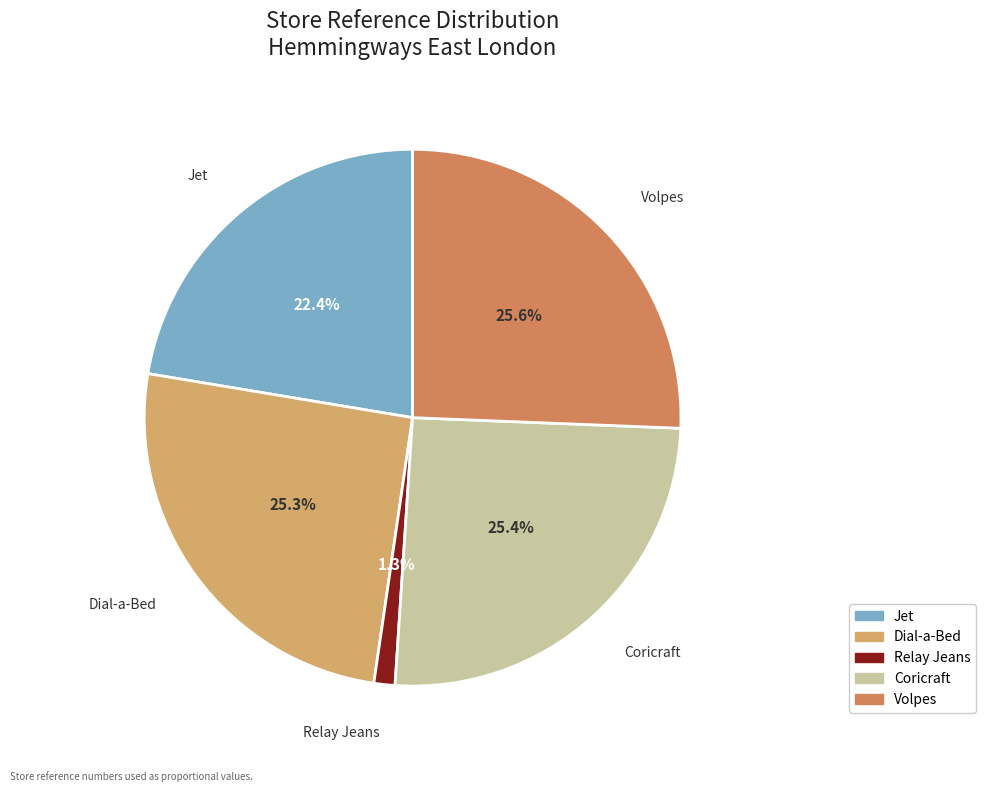

Does any single category account for the majority?

No